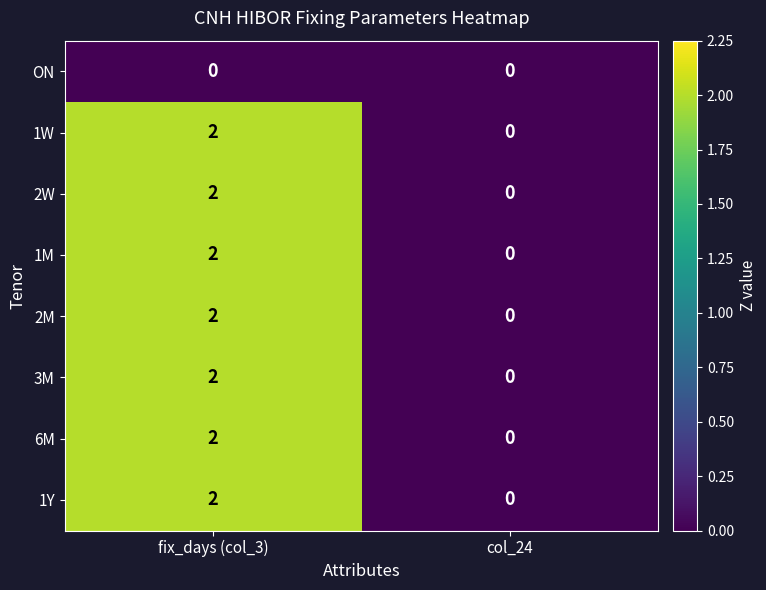

At which label does 1M reach its peak?

fix_days (col_3)